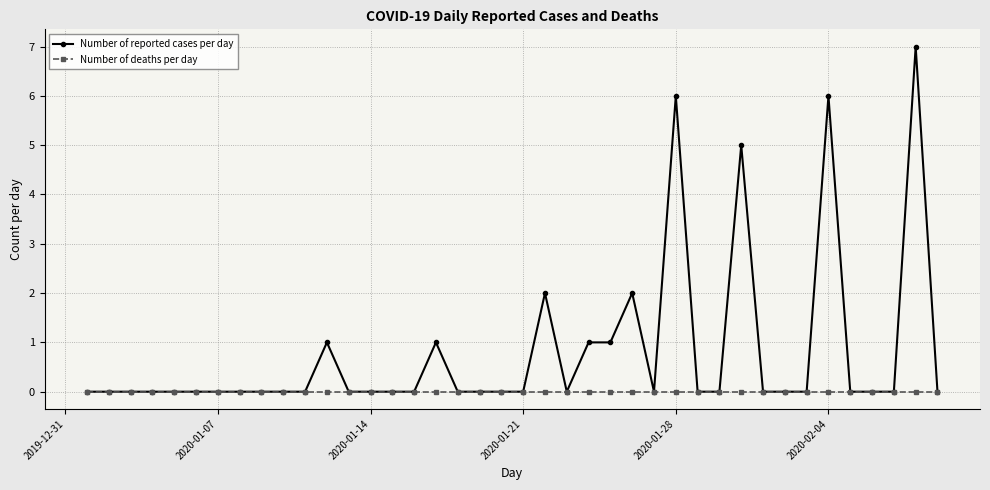

What is the maximum value for Number of reported cases per day?

7